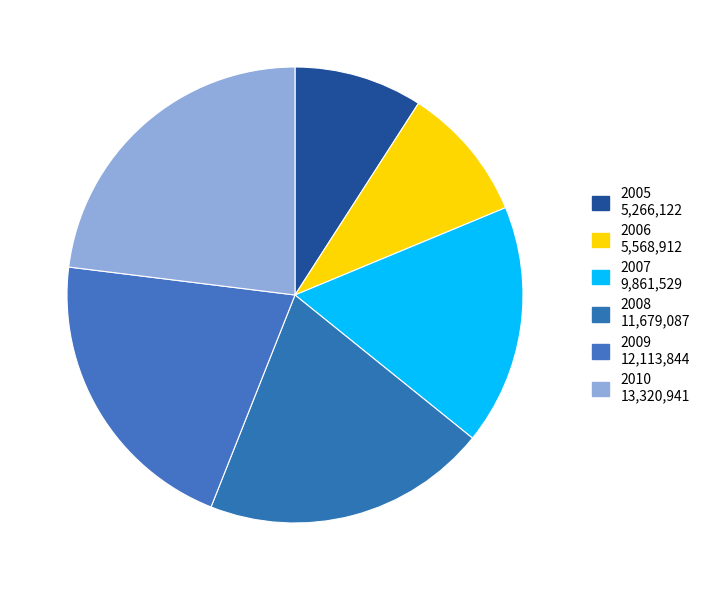

Count the number of slices in the pie.

6